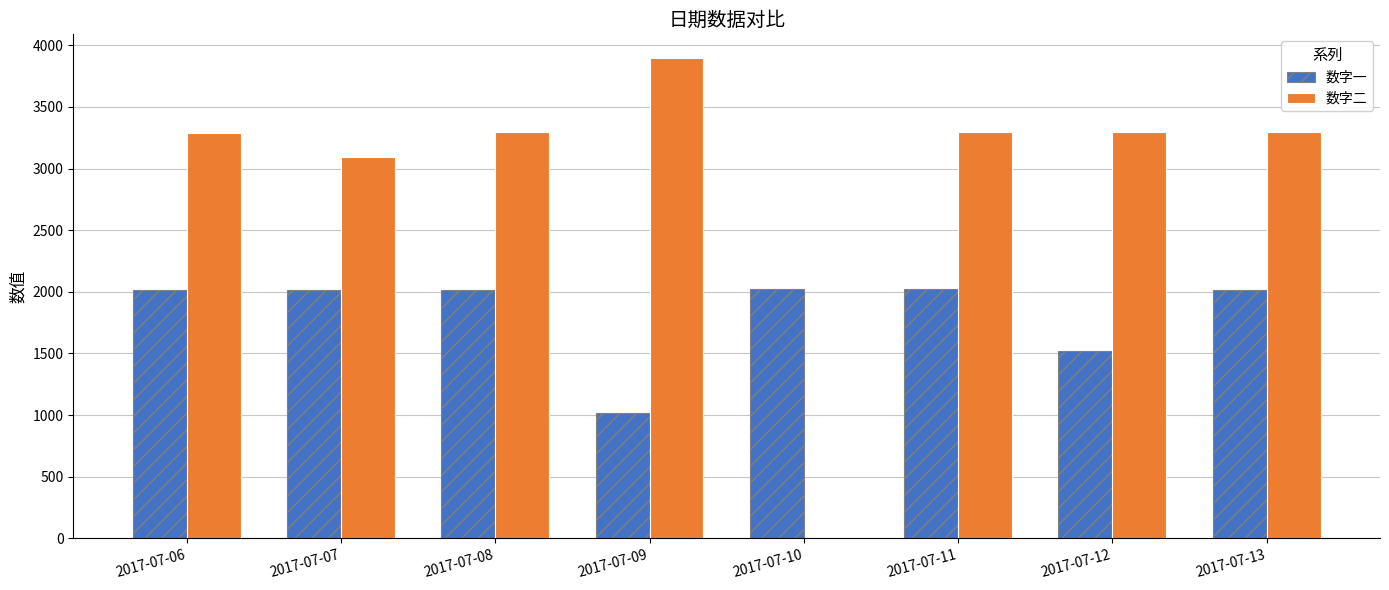

Which series has the widest spread of values?

数字二